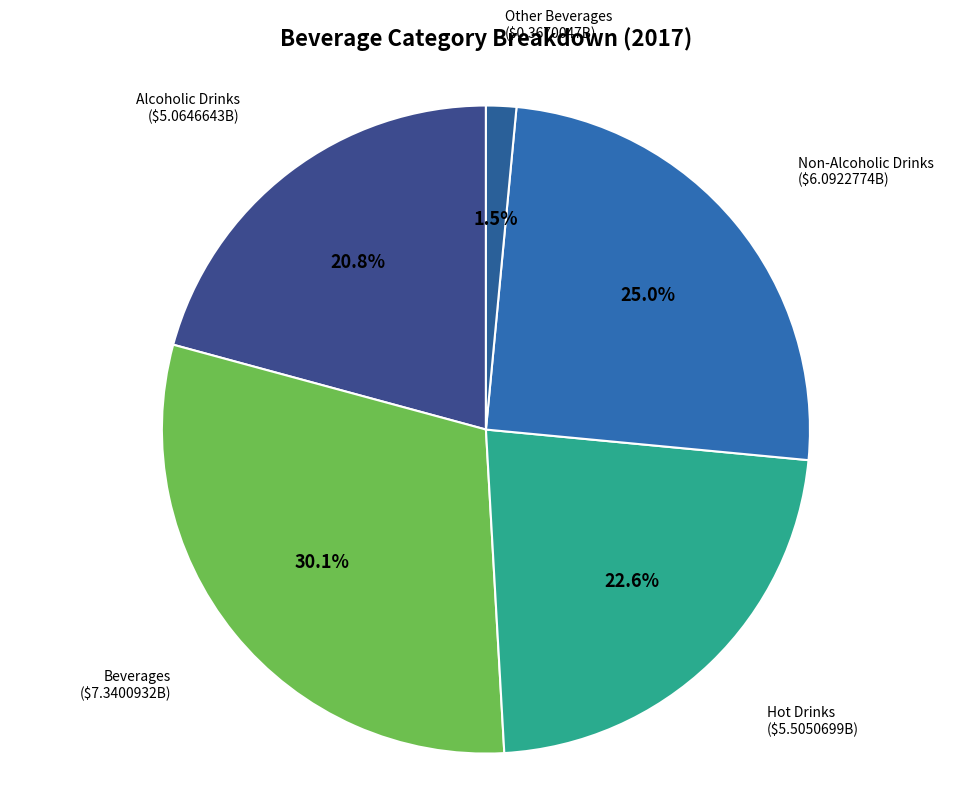

Is it true that Alcoholic Drinks is 21% of the pie?

True